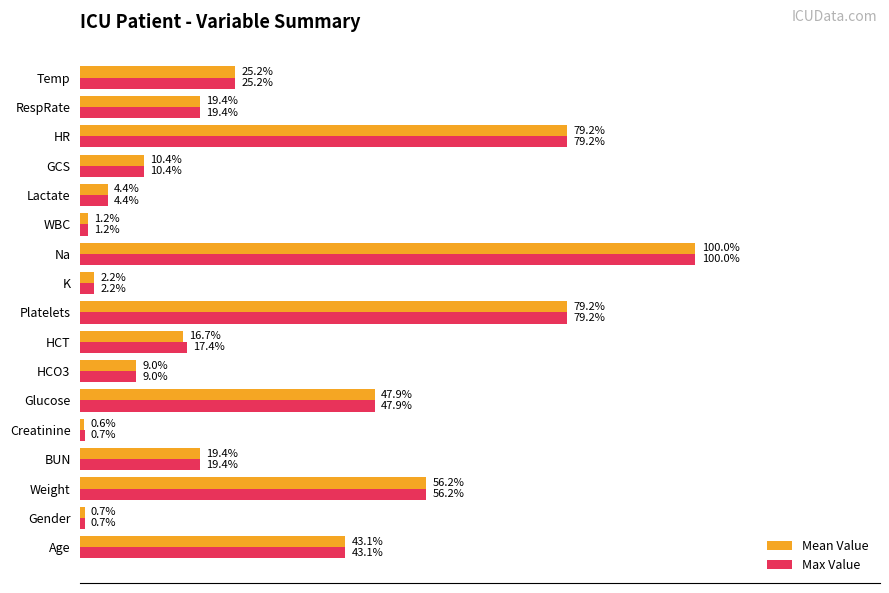

Which category has the highest value in the Mean Value series?

Na